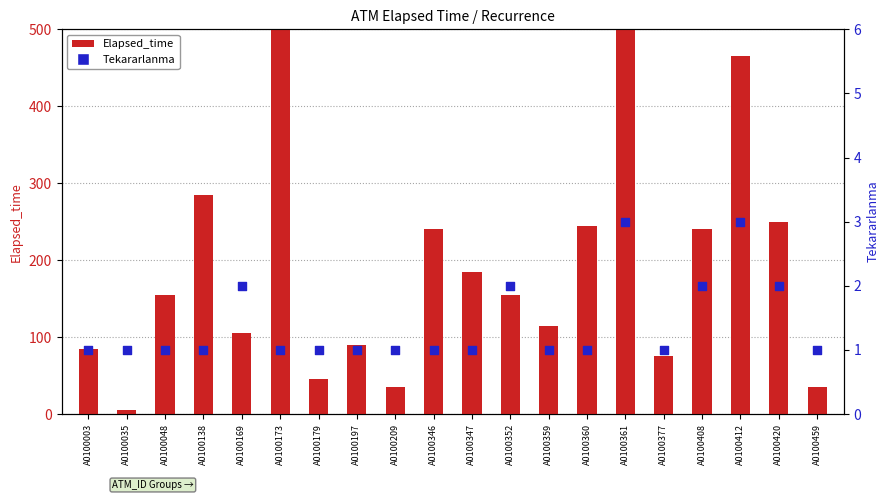

At which category is the sum across all series the highest?

A0100173